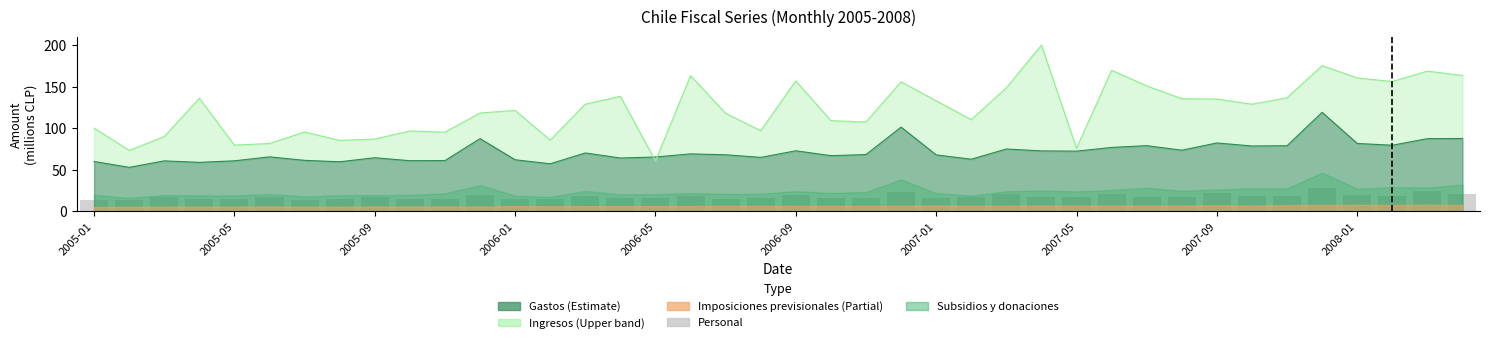

What is the value of the 13th bar from the left?

15.2